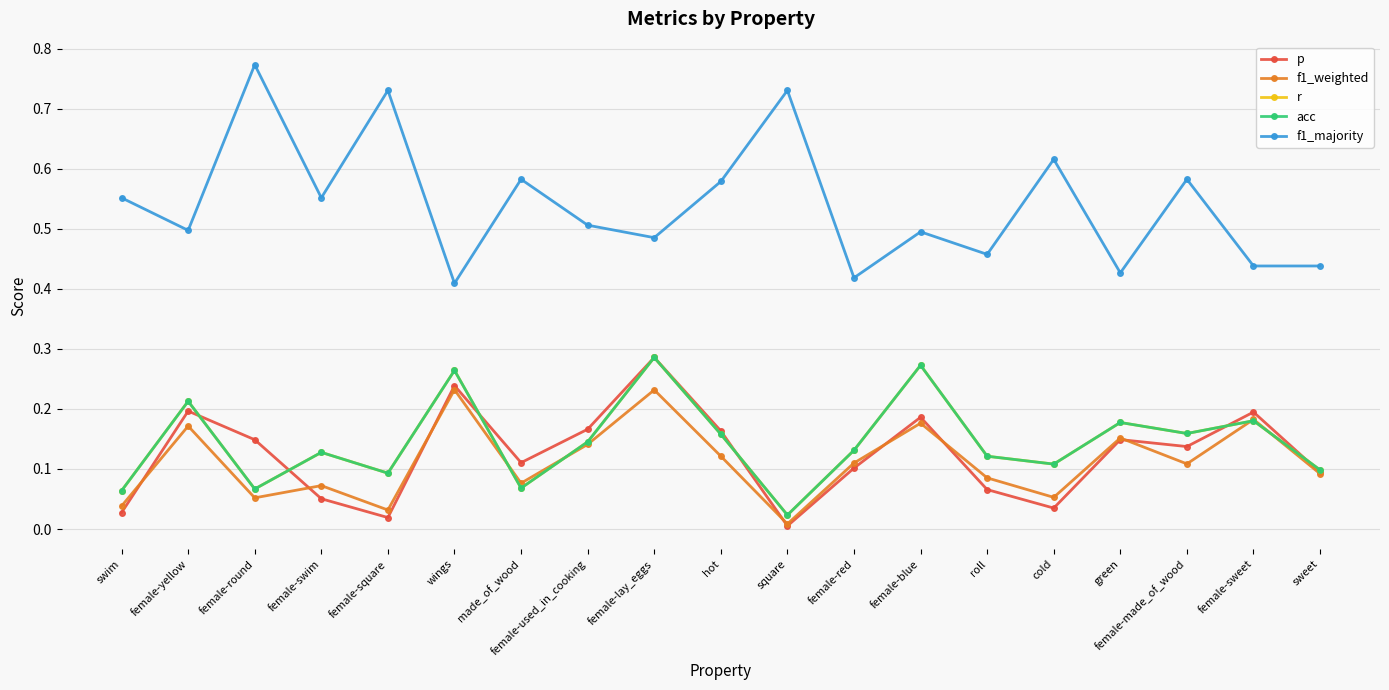

Does the chart display data point markers on the line(s)?

Yes